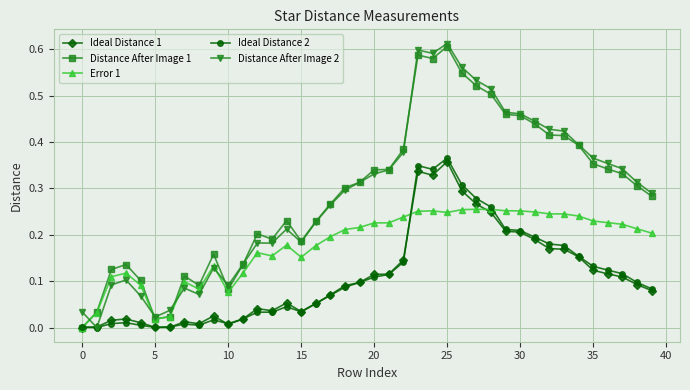

True or false: Ideal Distance 1 has more than 0 points higher than both neighbors.

True